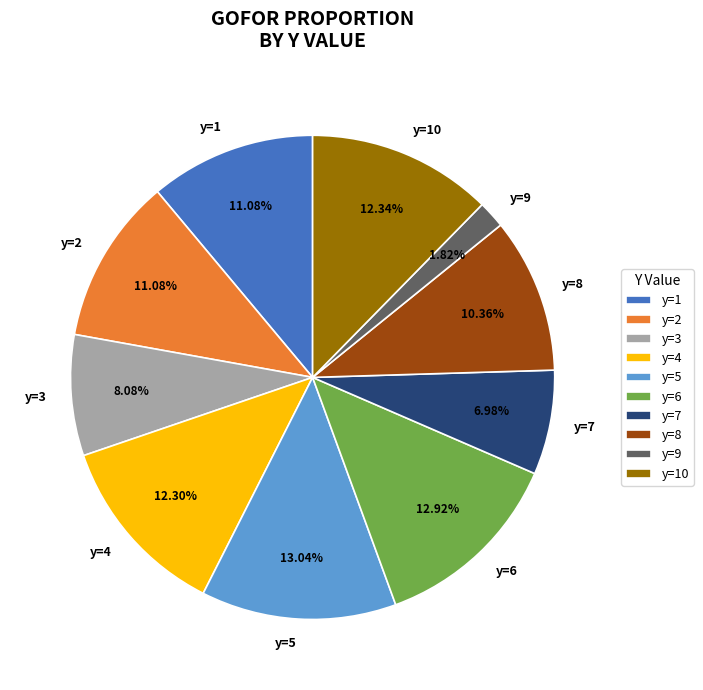

The y=1 slice represents 1% of the pie. True or false?

False